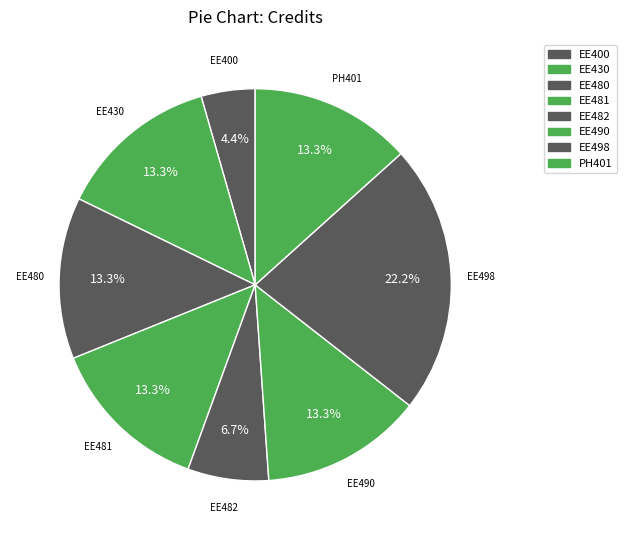

Does EE400 represent more than half of the total?

No